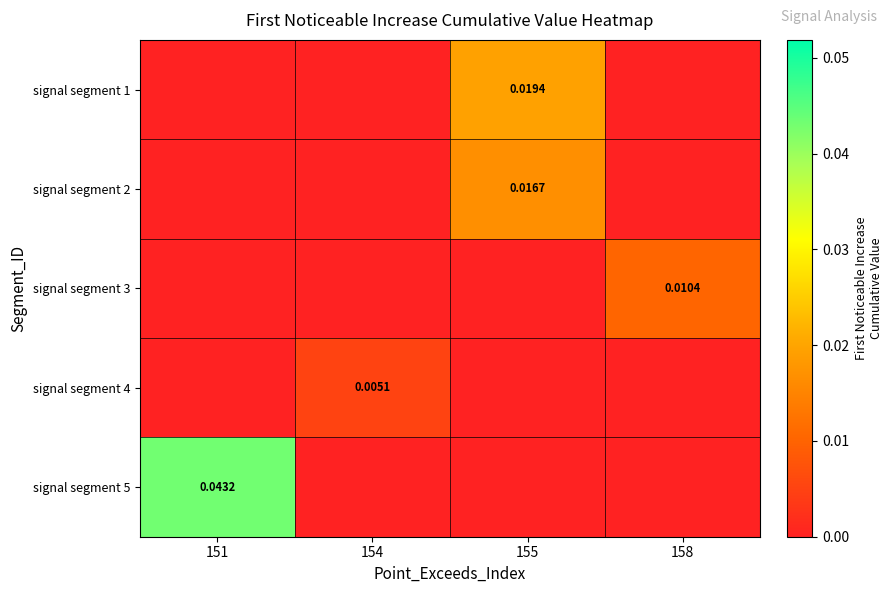

At which category is the sum across all series the highest?

151